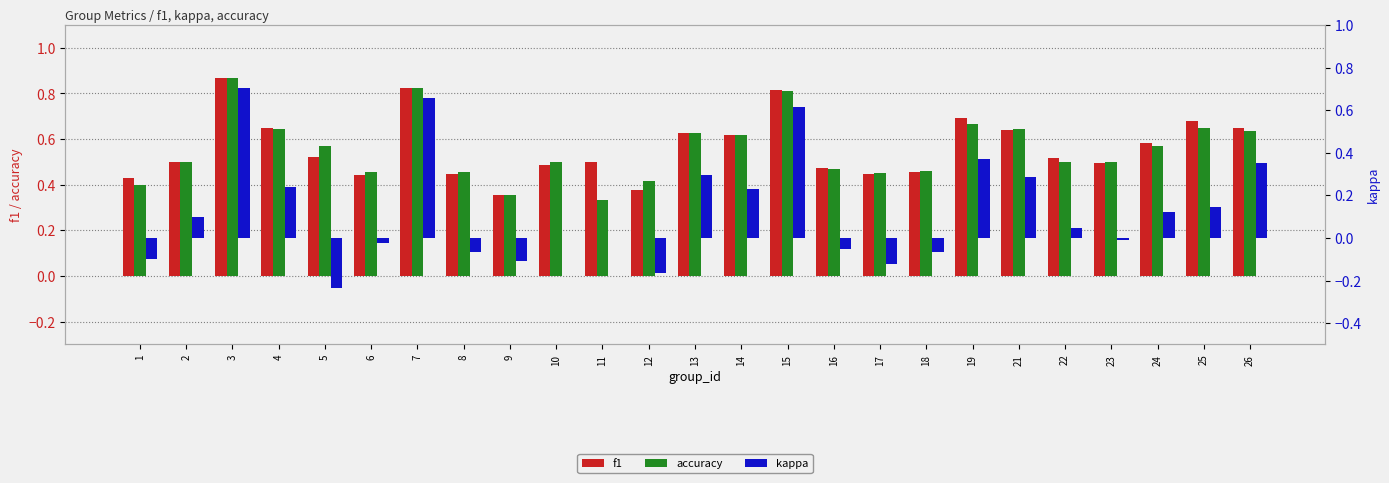

Which series has the largest total across all categories?

f1